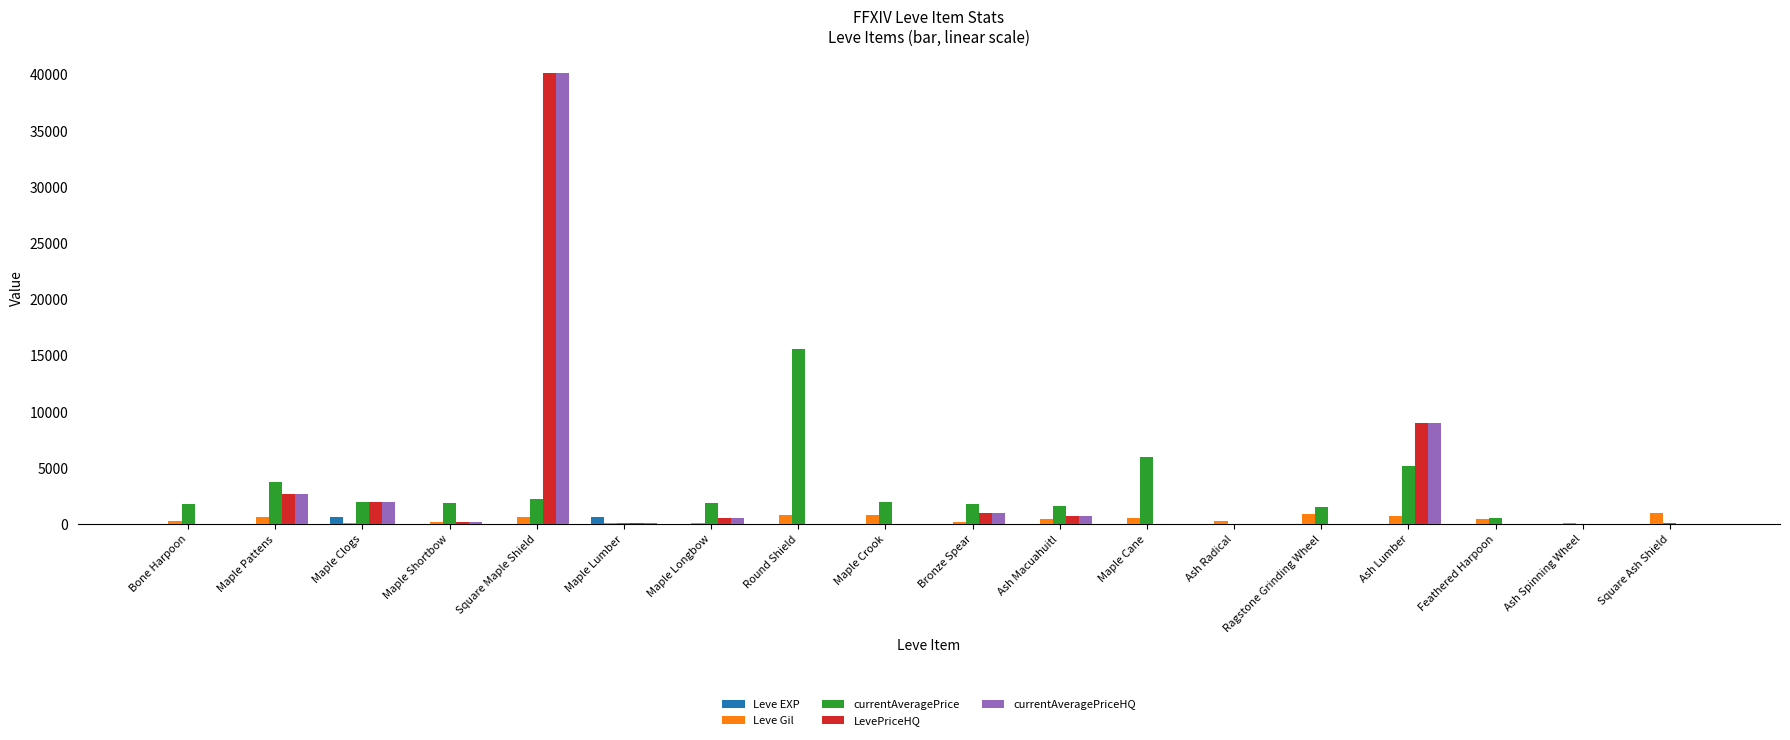

What is the maximum value for currentAveragePrice?

15611